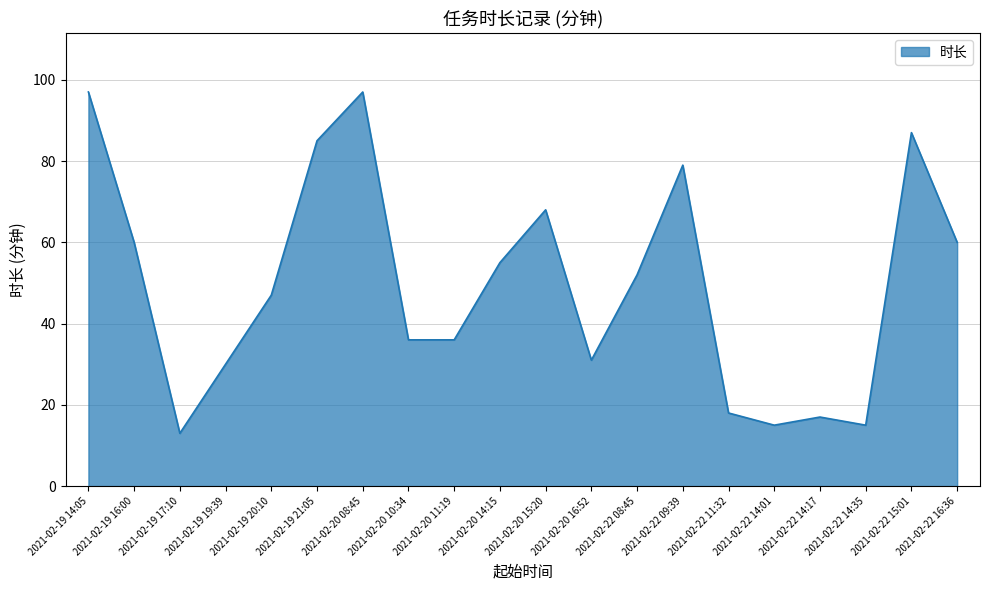

What is the change in value from 2021-02-19 17:10 to 2021-02-20 08:45?

+84